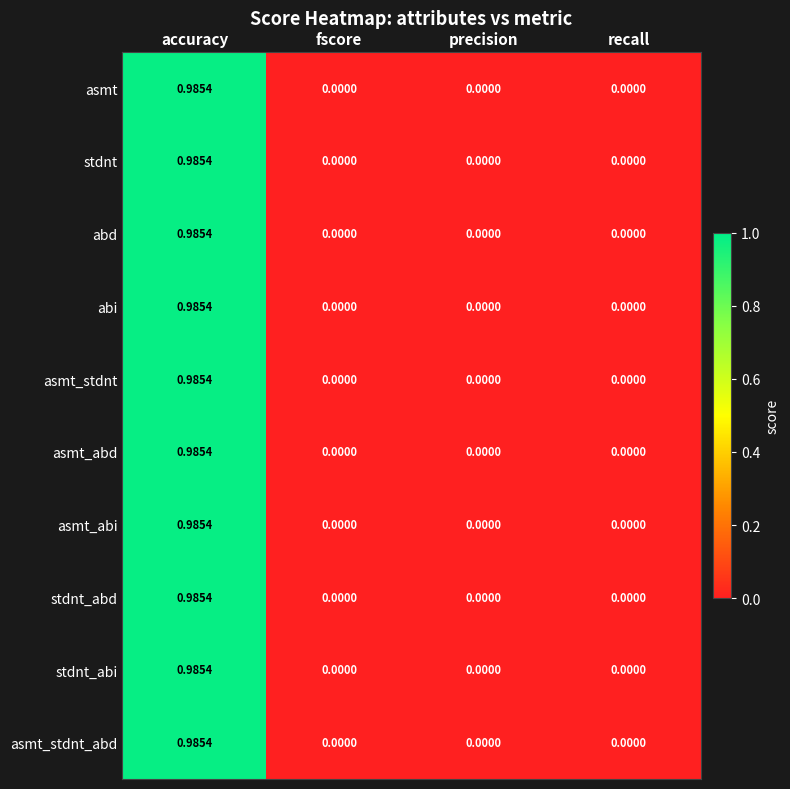

Which label corresponds to the largest value in the chart?

accuracy